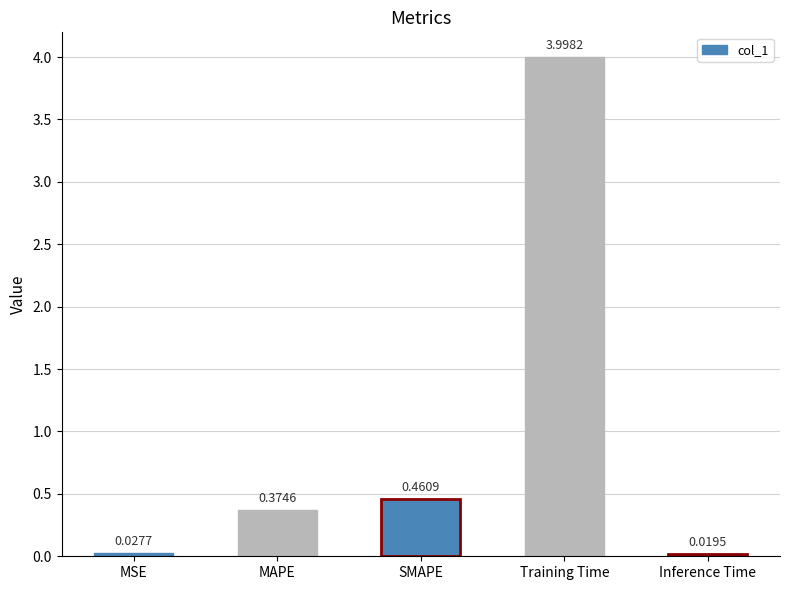

List the labels in order of value, largest first.

Training Time, SMAPE, MAPE, MSE, Inference Time